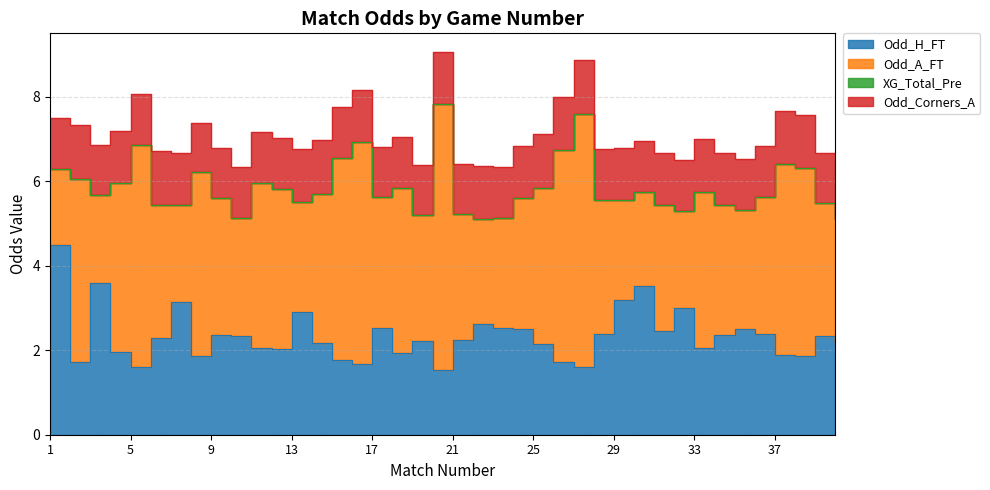

Count the Odd_Corners_A values in the range 1 to 2.

40